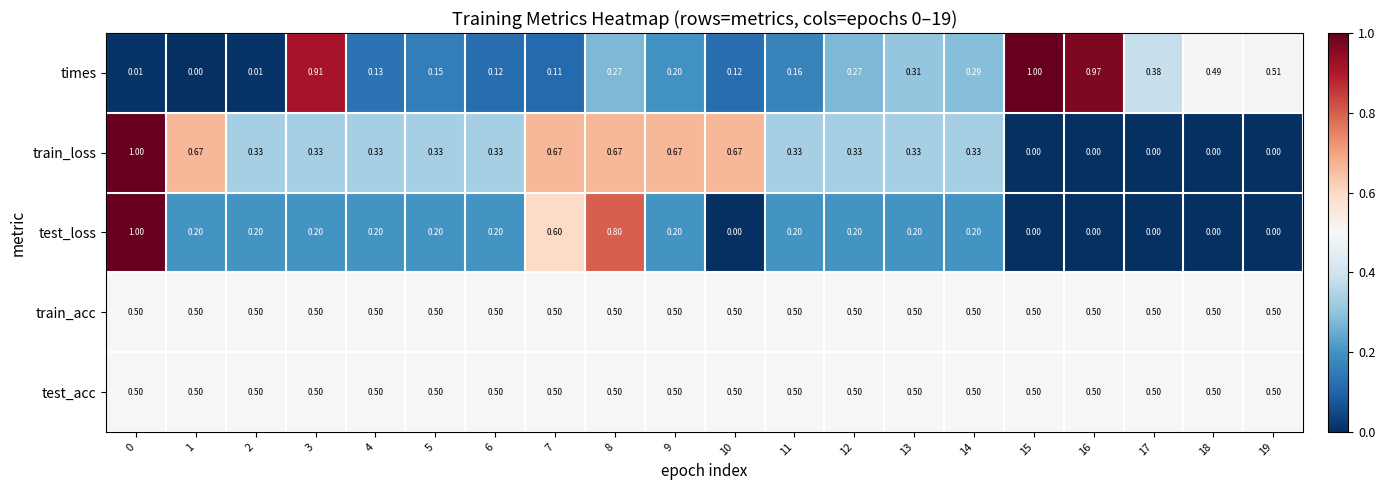

How many distinct data groups are displayed?

5